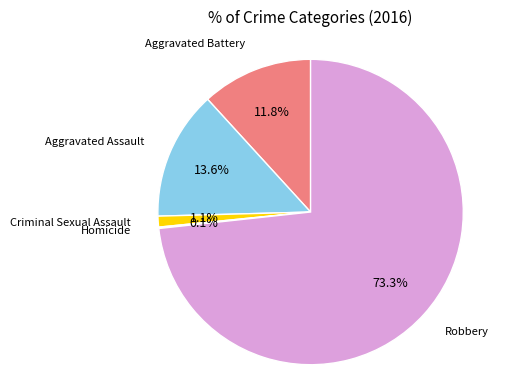

Does any single category account for the majority?

Yes